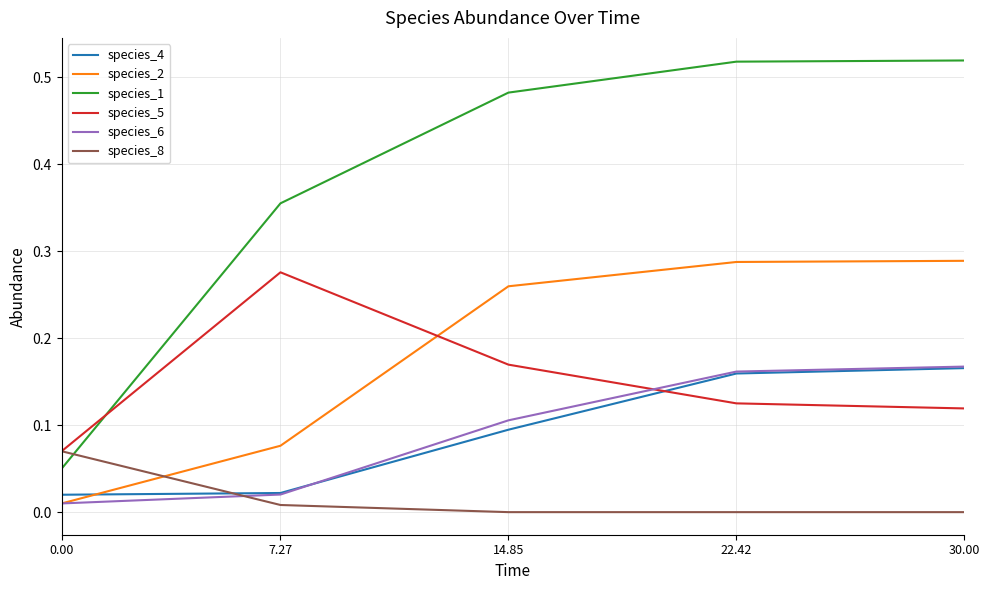

Count the species_1 values in the range 0 to 1.

5